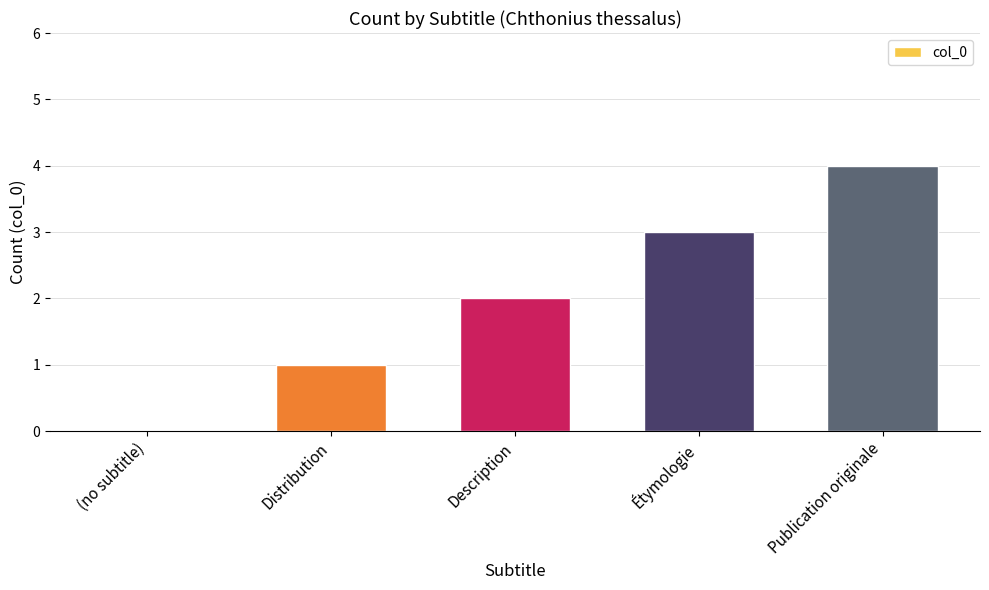

Are the bars horizontal?

No